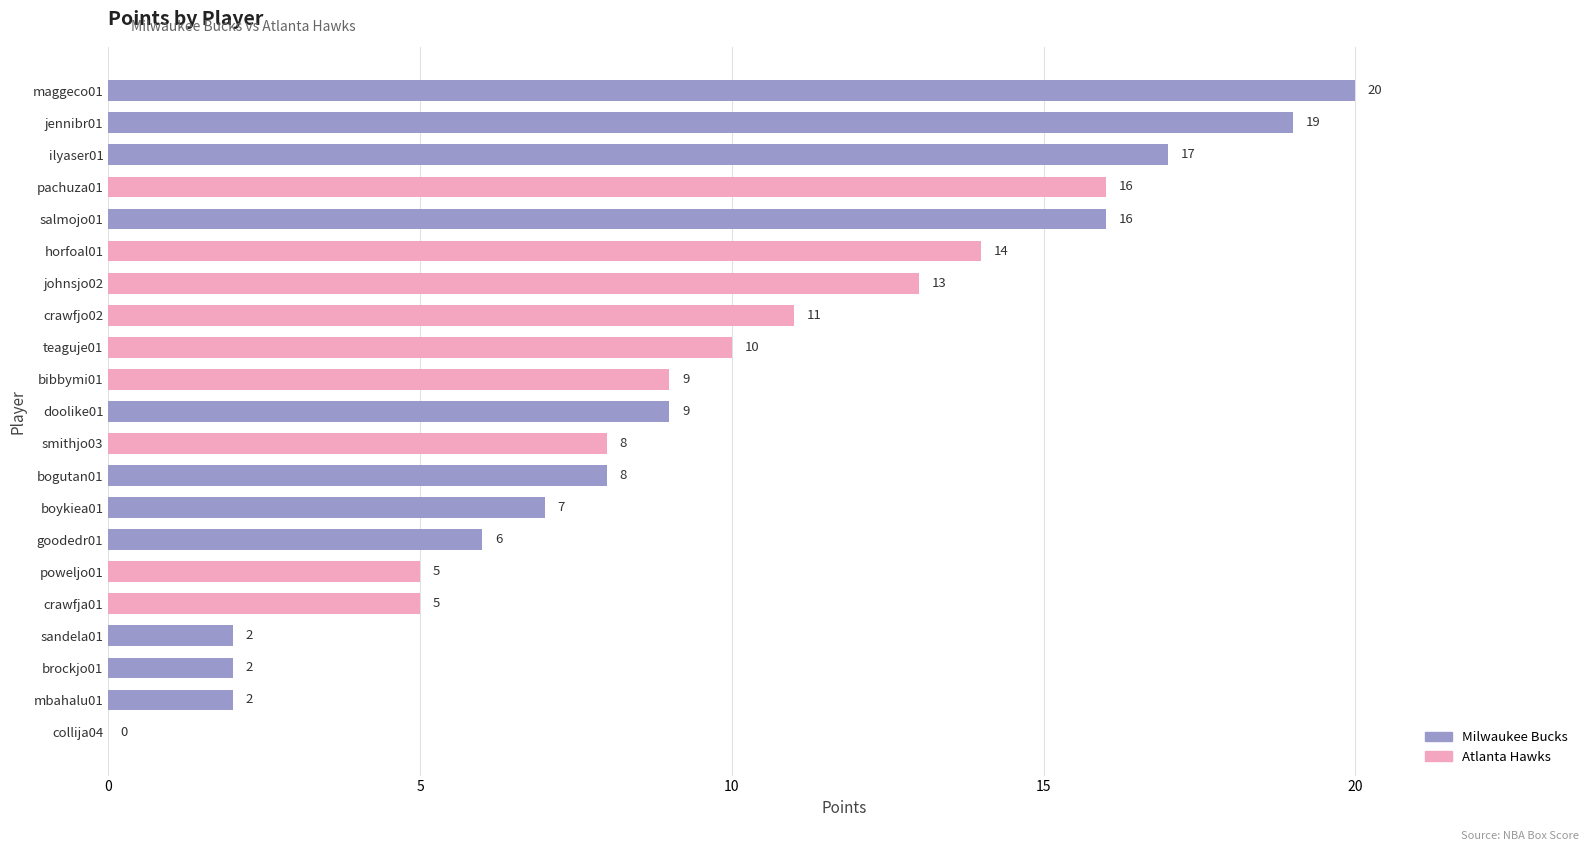

Which has a higher value, sandela01 or horfoal01?

horfoal01